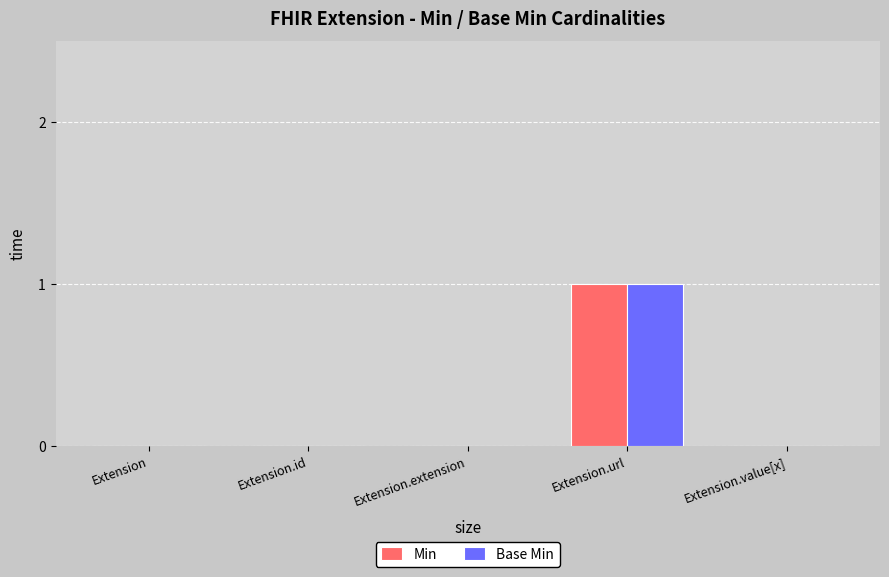

Is it true that Min equals 0 at Extension.id?

True